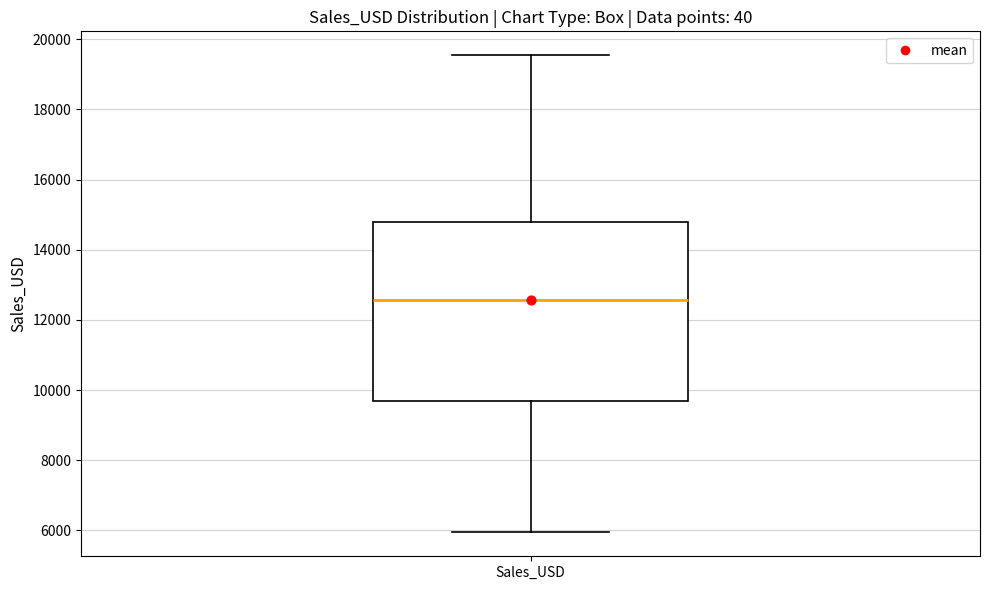

Transcribe this box plot: give where the median line is, the range the box spans, and where the two whiskers end, as read against the y-axis. The values are not printed on the chart, so give them approximately, as read against the axis.

median 12600, box 9800 to 14800, whiskers 6000 to 19600